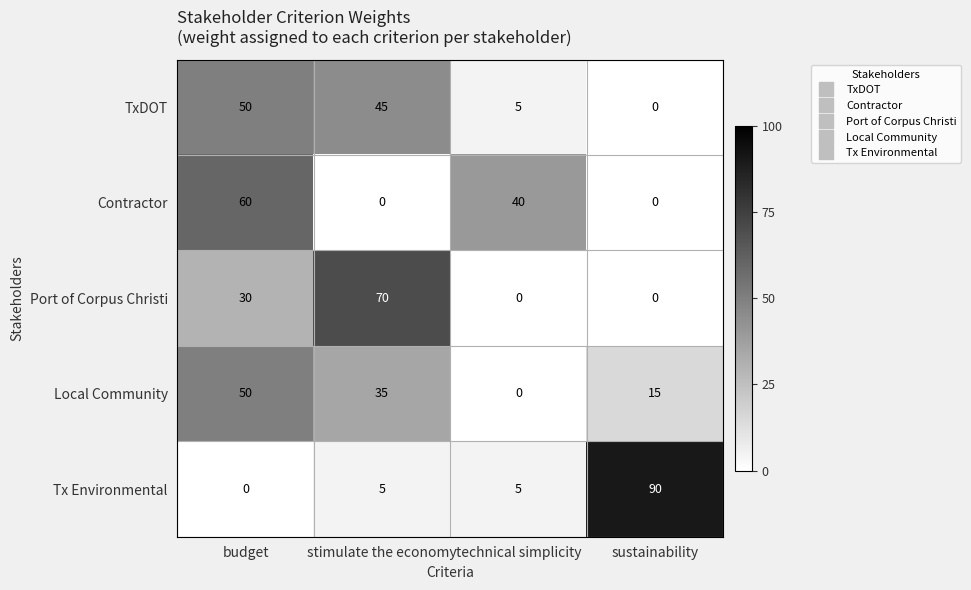

What is the difference between the highest and lowest values at sustainability?

90